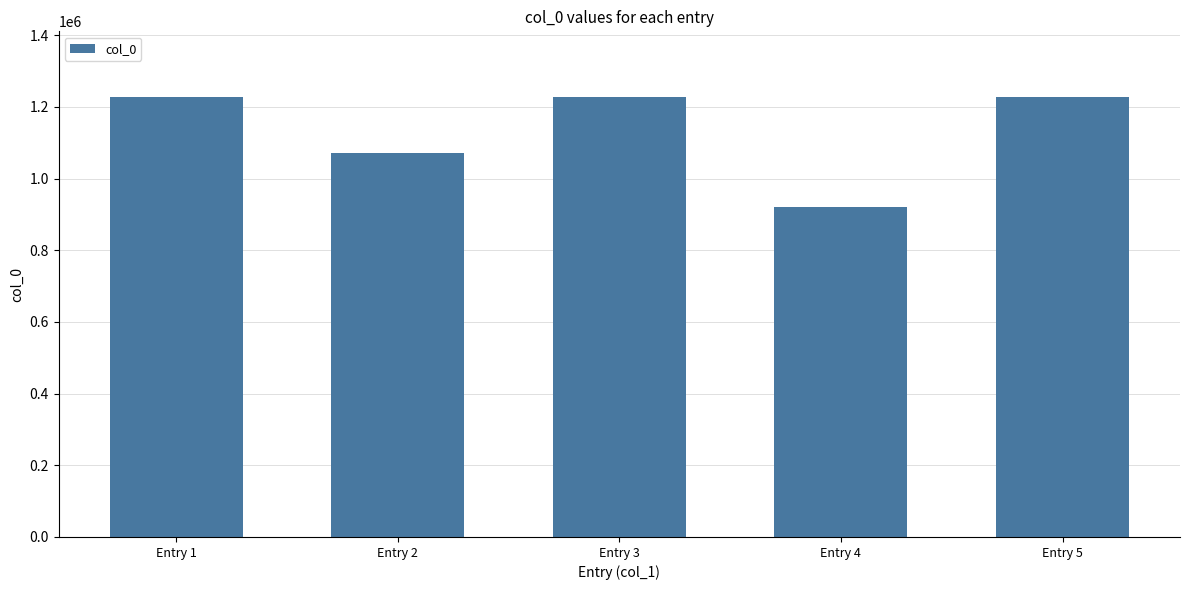

What is the difference between the values at Entry 3 and Entry 5?

19